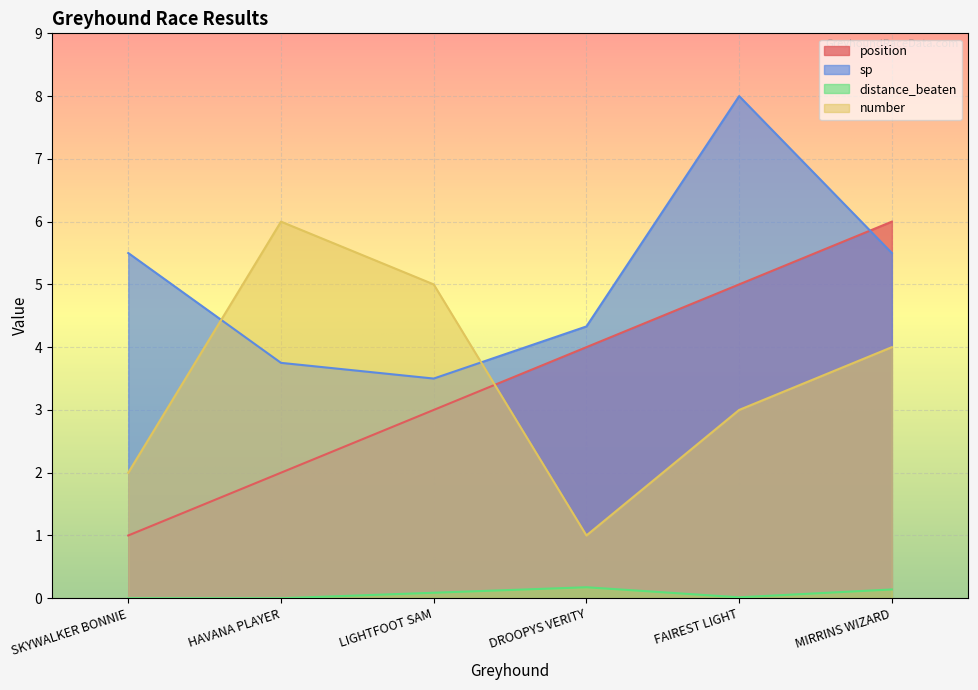

What is the sum of the sp values at SKYWALKER BONNIE and MIRRINS WIZARD?

11.0